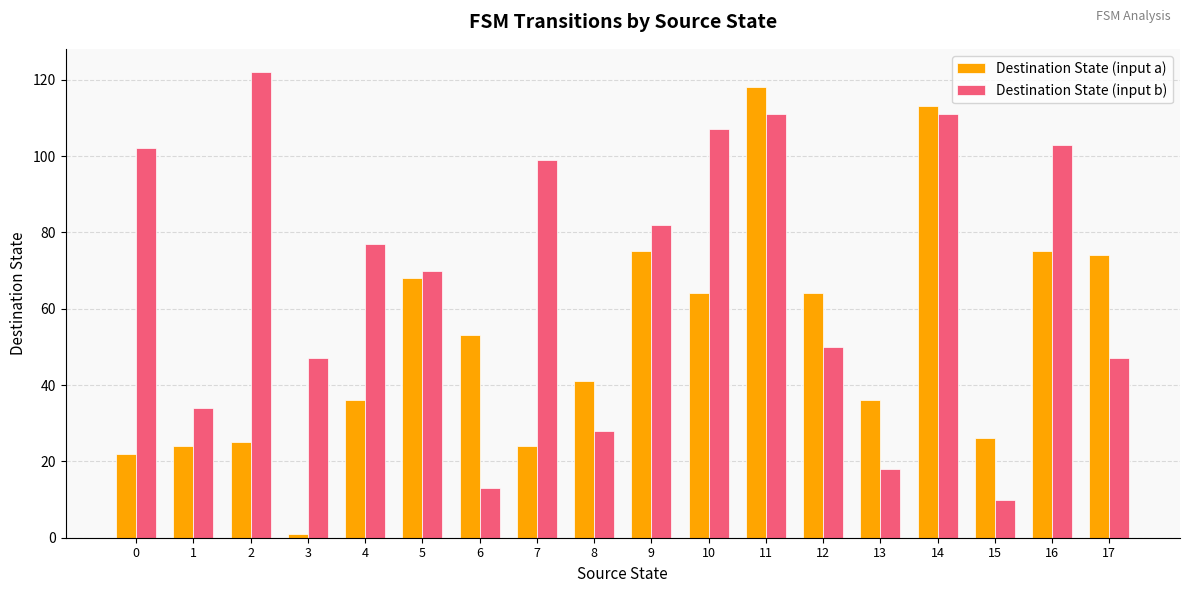

Which category has the lowest value across all series?

3